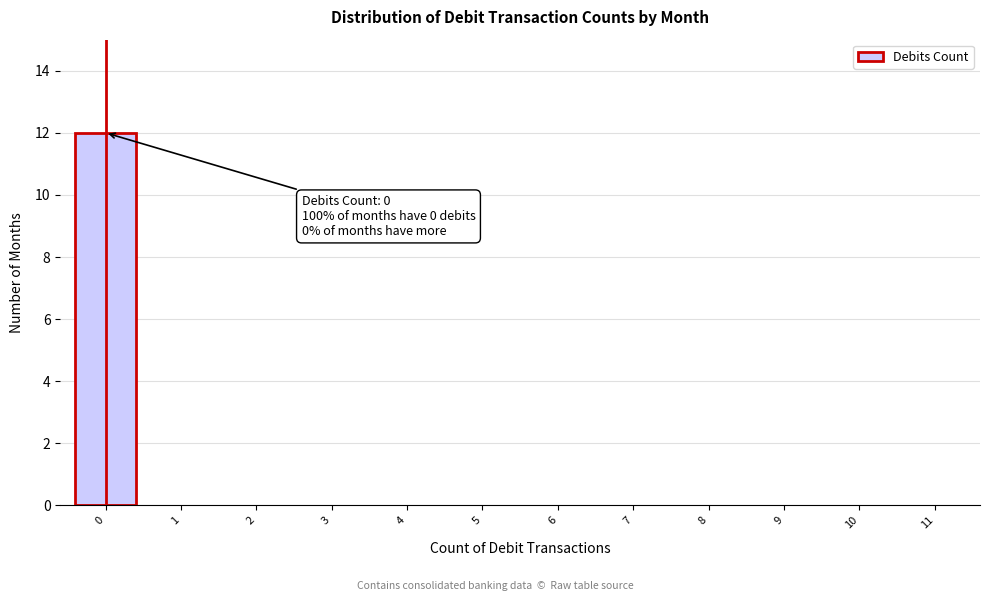

Reading left to right, transcribe all the data shown in this chart.

0=12	1=0	2=0	3=0	4=0	5=0	6=0	7=0	8=0	9=0	10=0	11=0